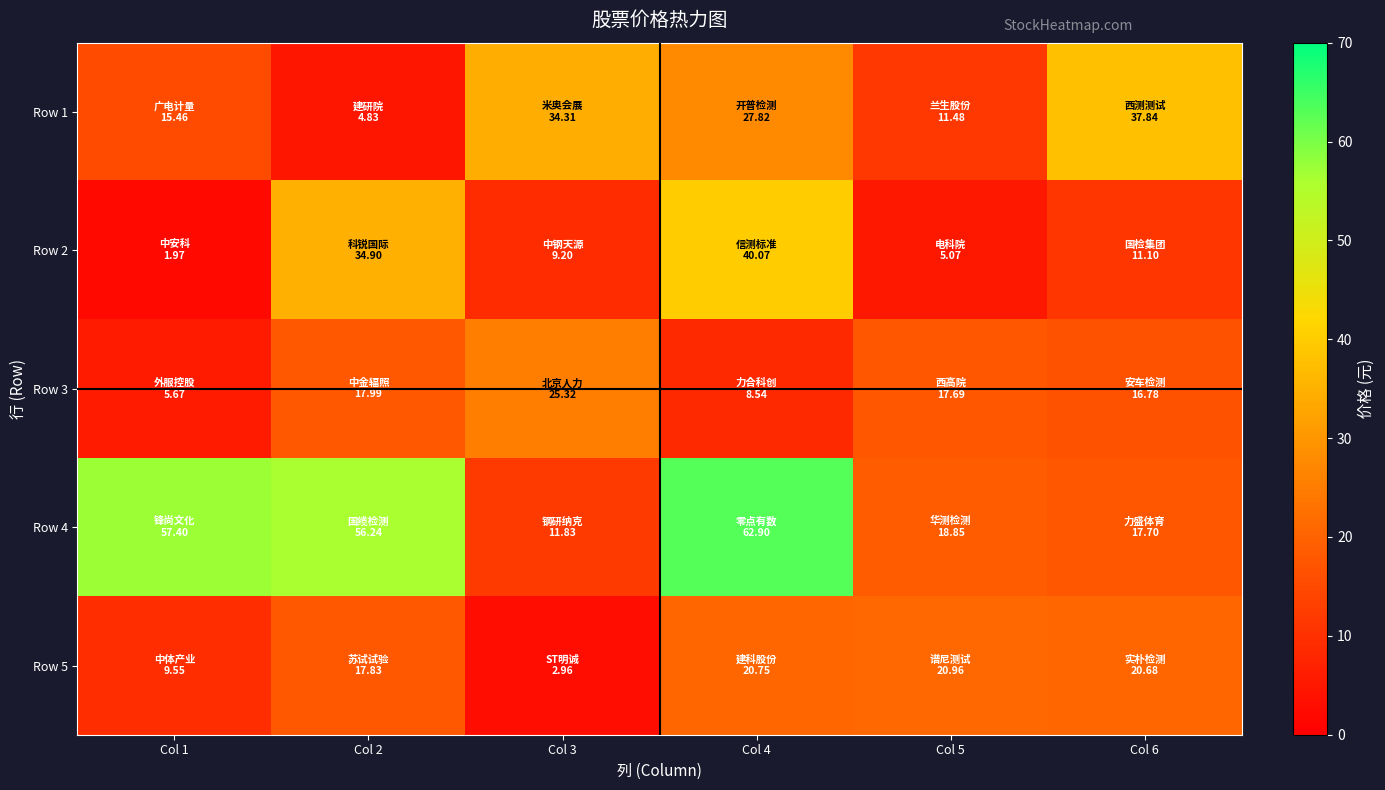

What is the difference between the highest and lowest values at Col 5?

15.9